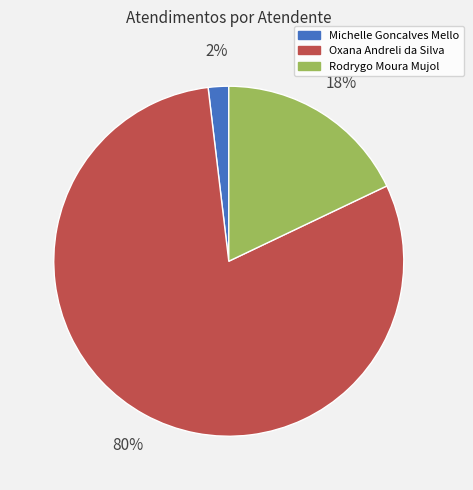

Is it true that Rodrygo Moura Mujol is 18% of the pie?

True